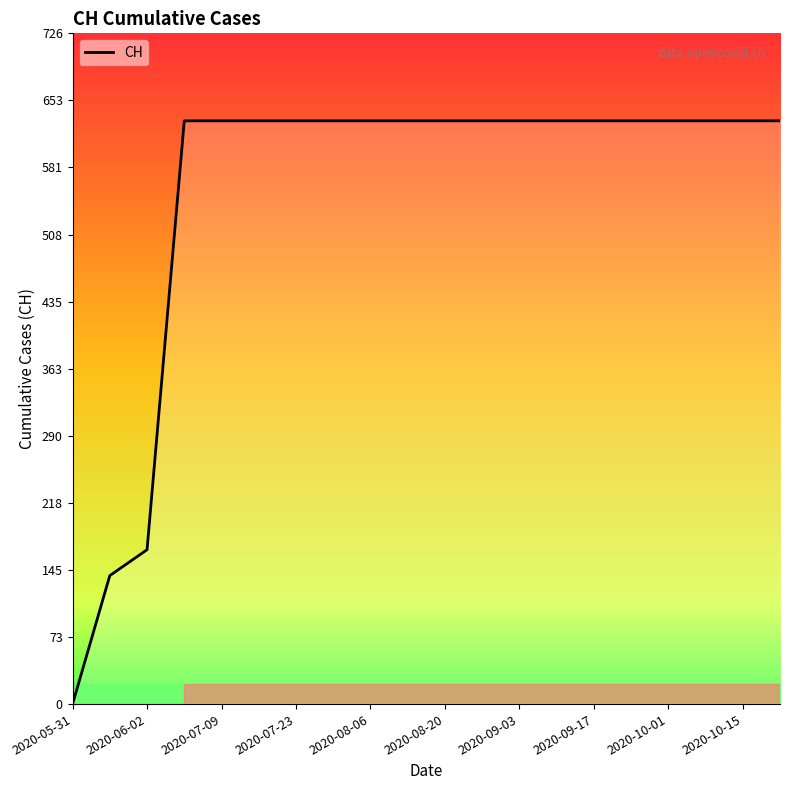

What is the difference between the maximum and minimum values?

631